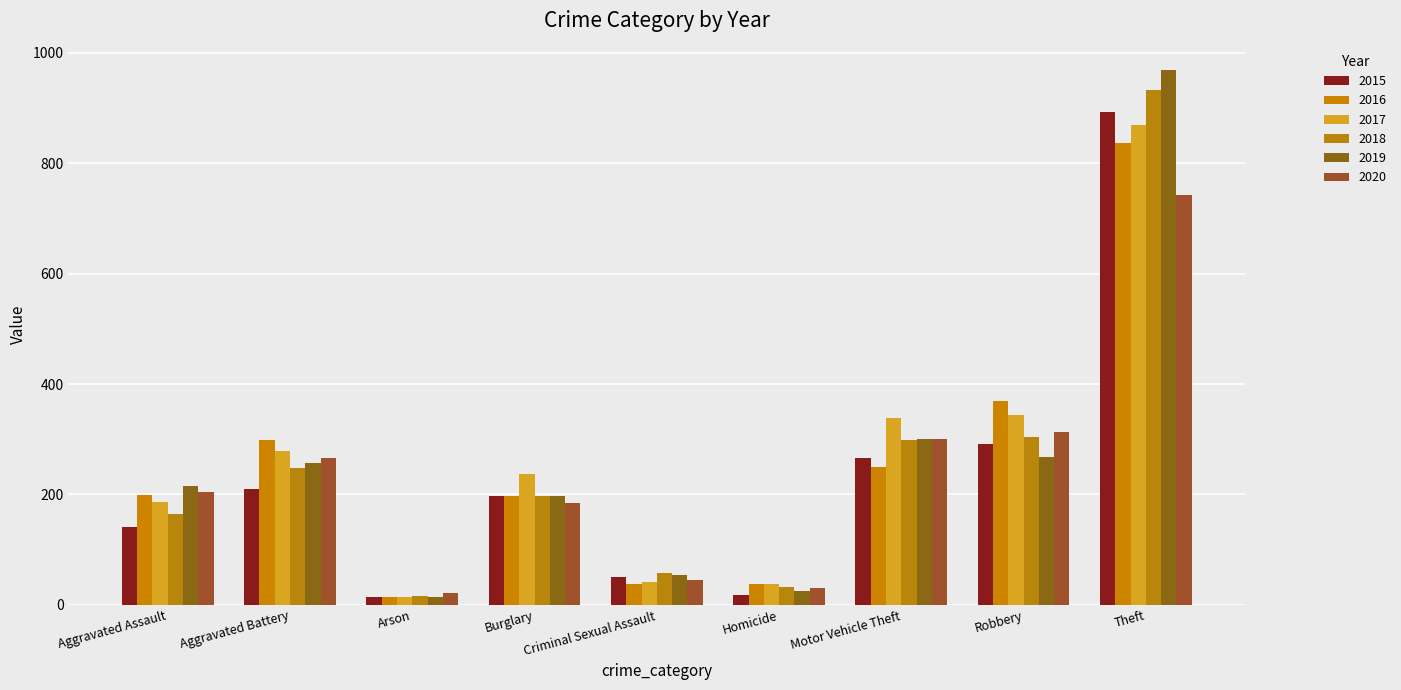

Are the bars grouped side by side (vs. stacked)?

Yes